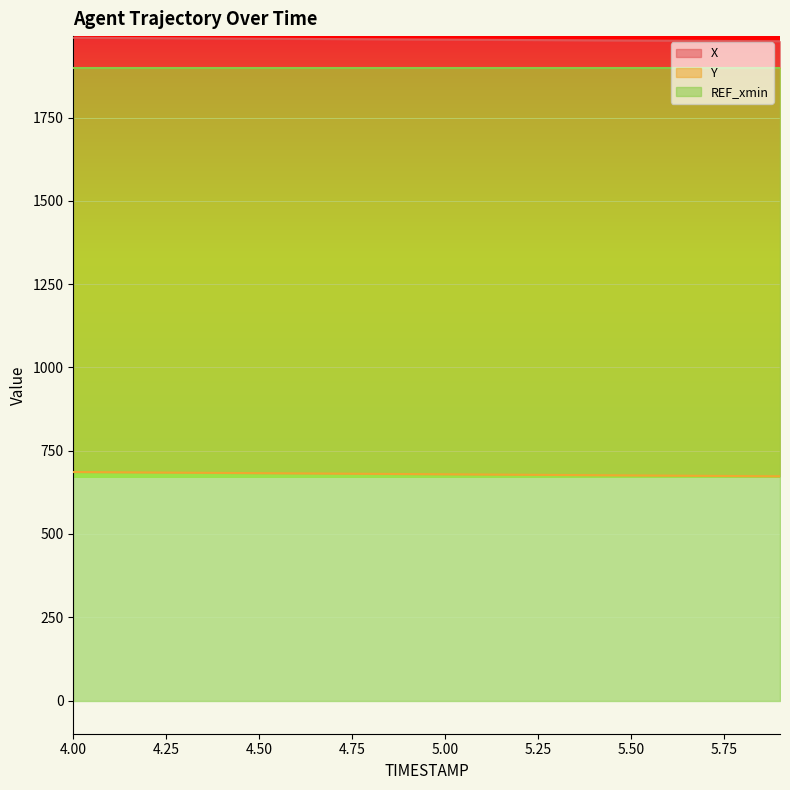

What is the difference between the Y values at 5.5 and 4.9?

4.1